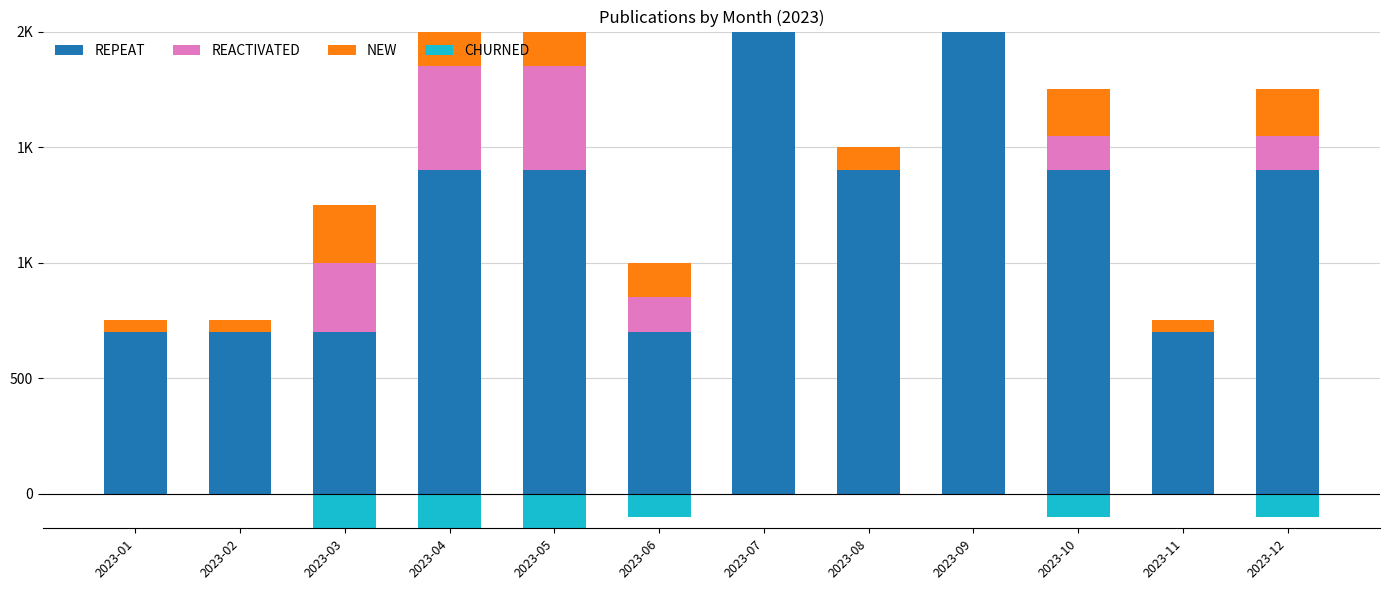

What is the difference between the REACTIVATED values at 2023-12 and 2023-05?

300